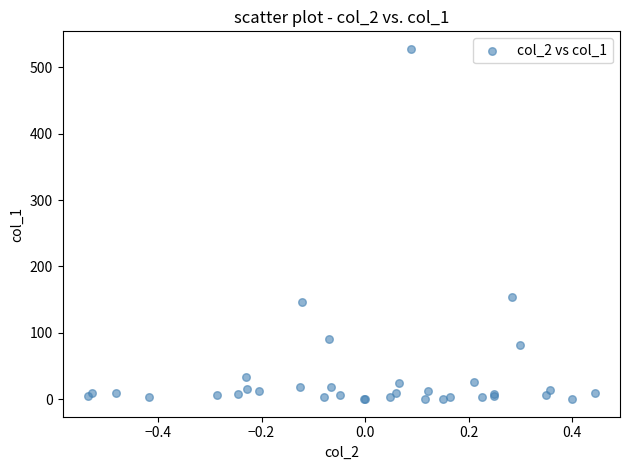

What Y value in the scatter plot is closest to 263?

153.4